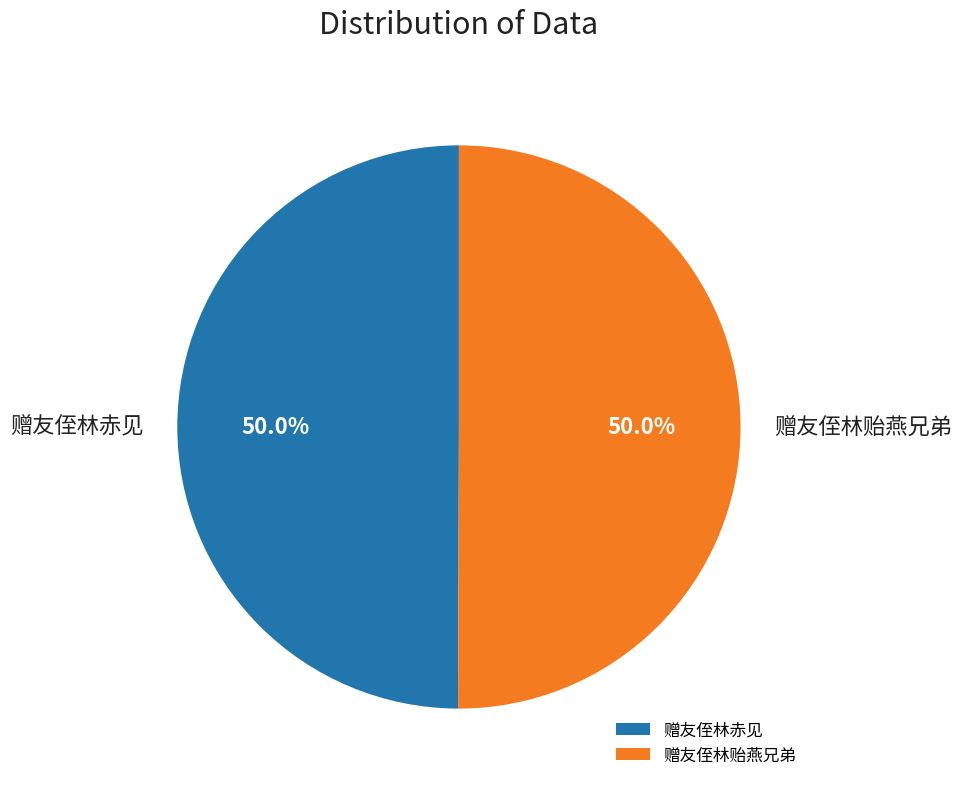

Is the sum of 赠友侄林贻燕兄弟 and 赠友侄林赤见 greater than half?

Yes